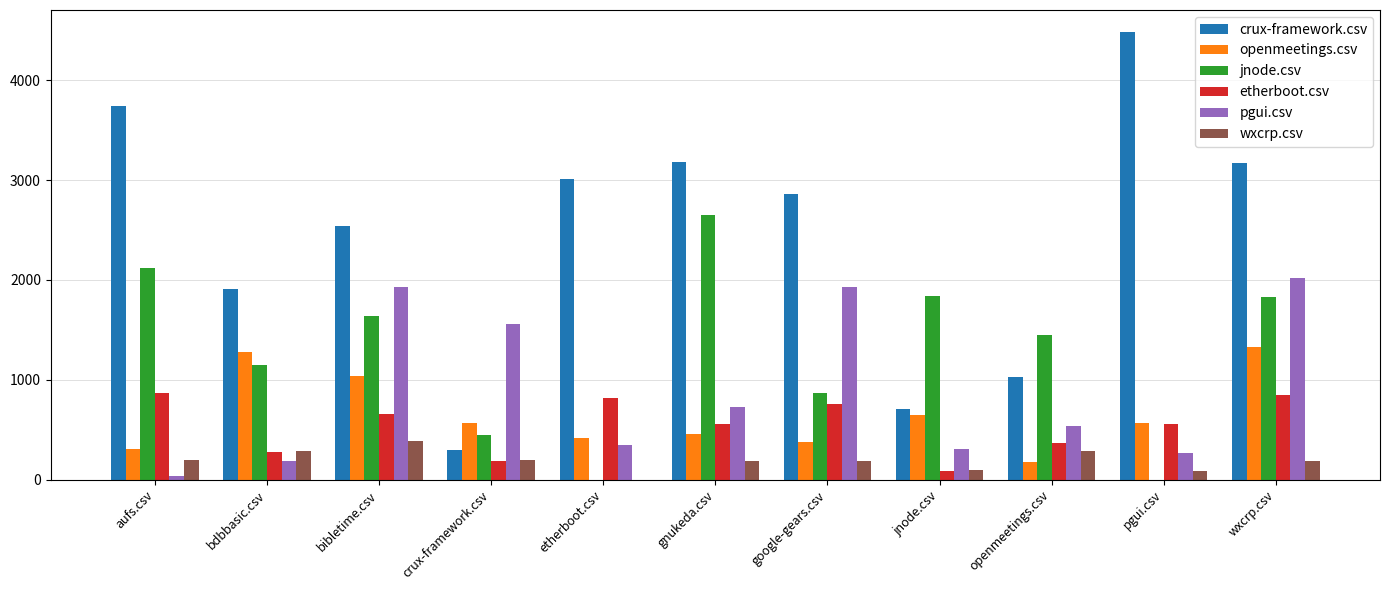

What is the maximum value shown in the chart?

4479.0